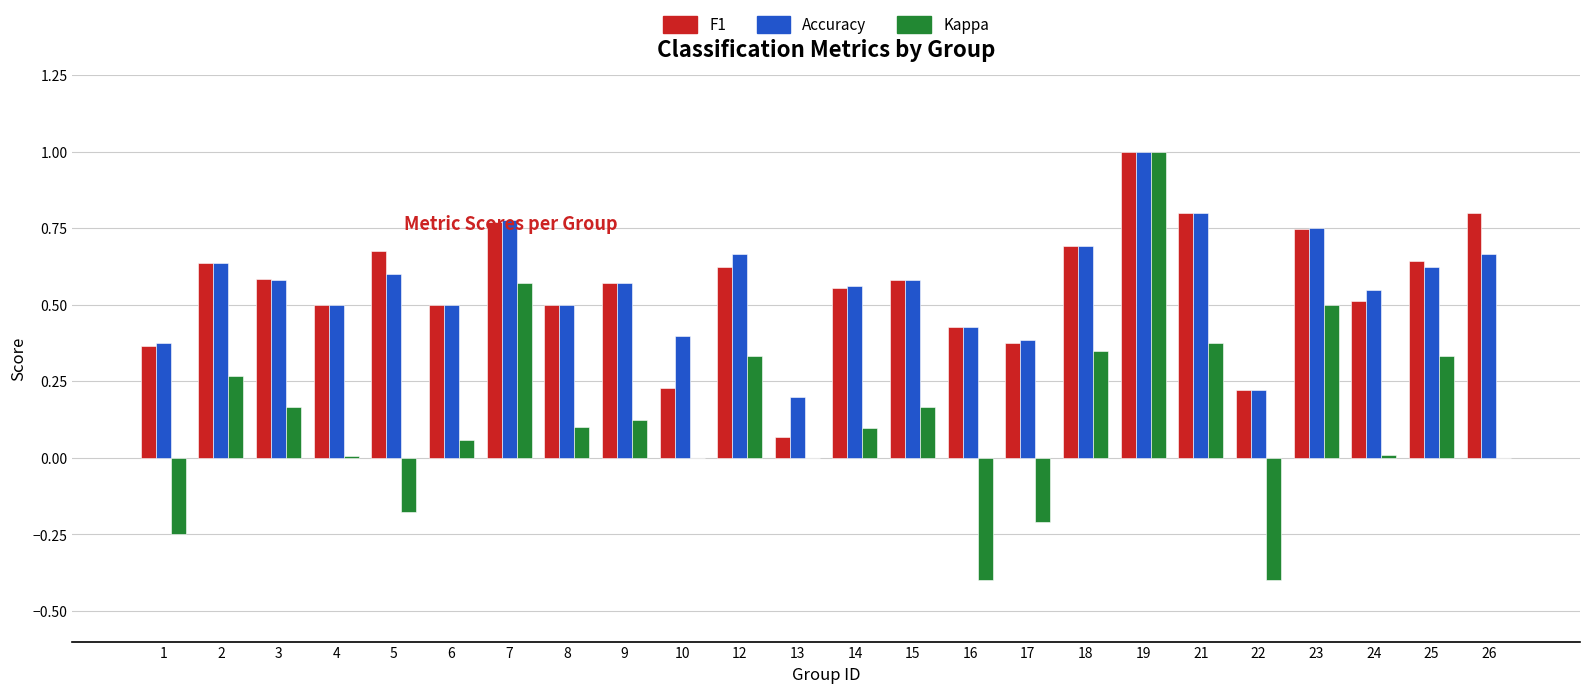

Between 12 and 16, which series saw the biggest shift?

Kappa